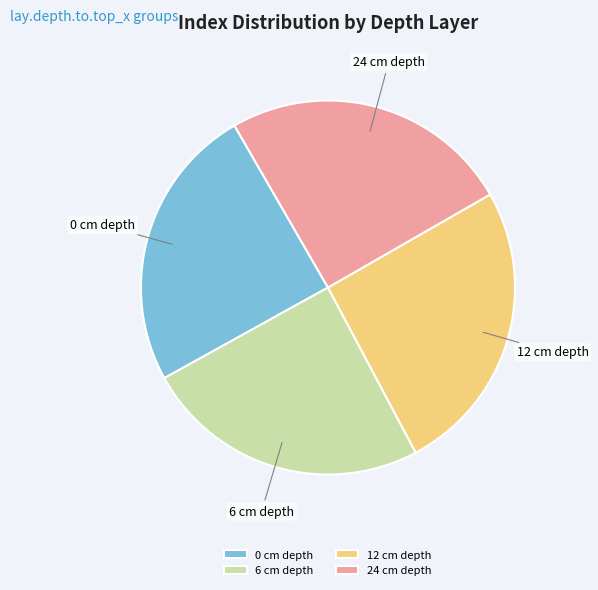

How many slices are in this pie chart?

4